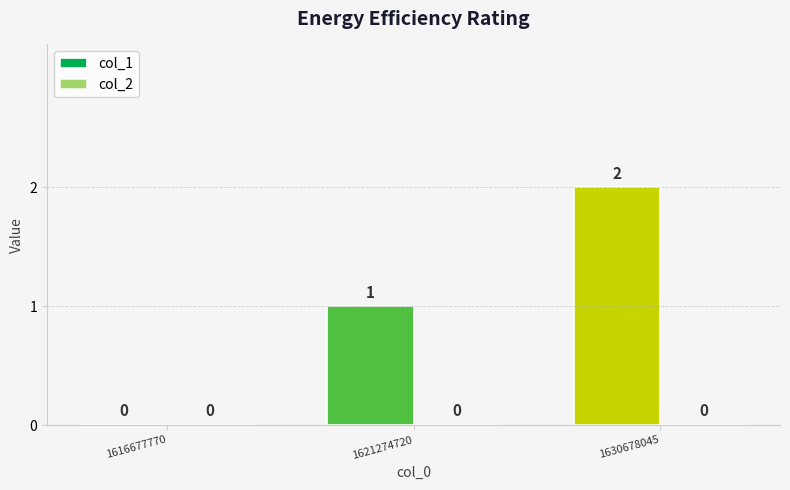

True or false: the data shows 0 at 1621274720.

False